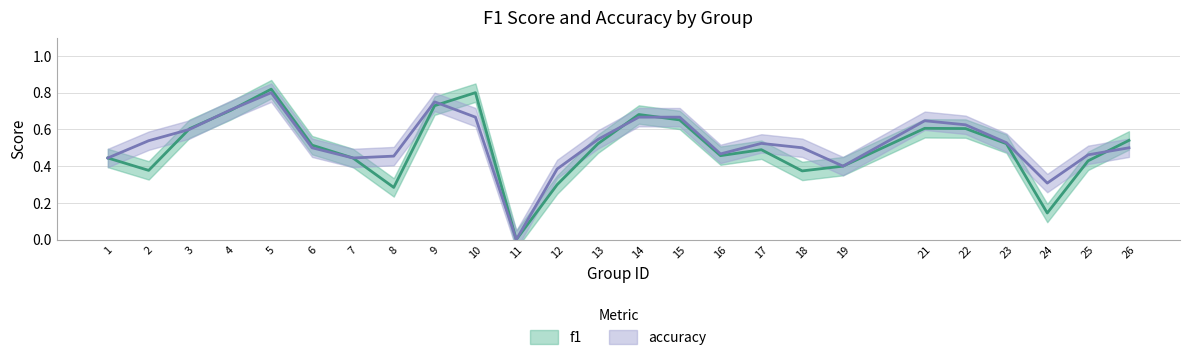

True or false: accuracy and f1 cross at least once.

True